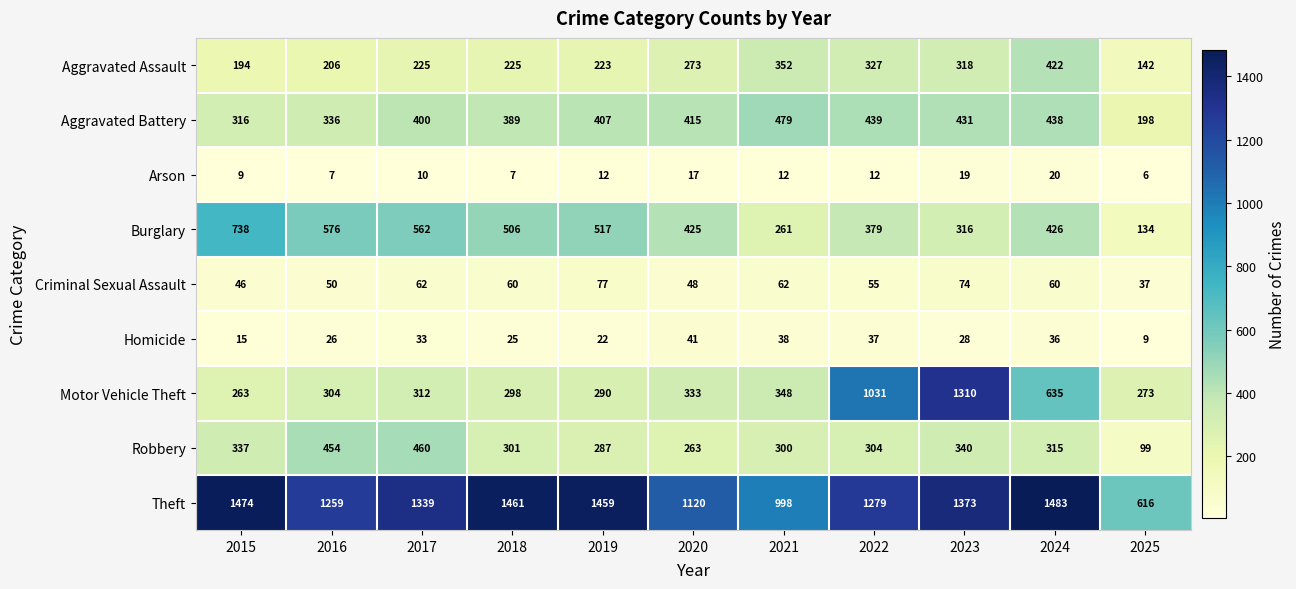

What is the average value of the Robbery series?

315